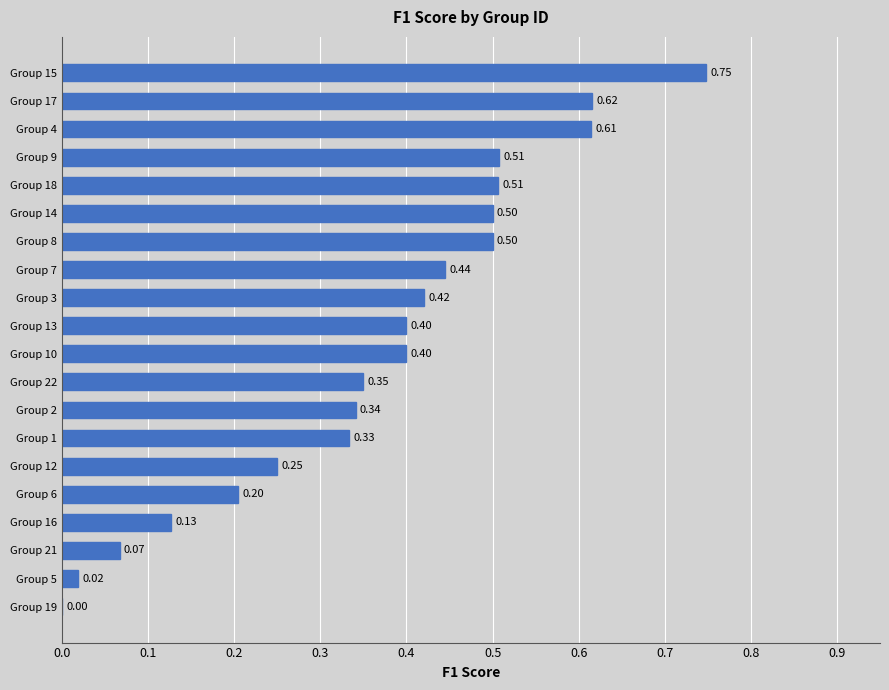

How many positive values are there?

19